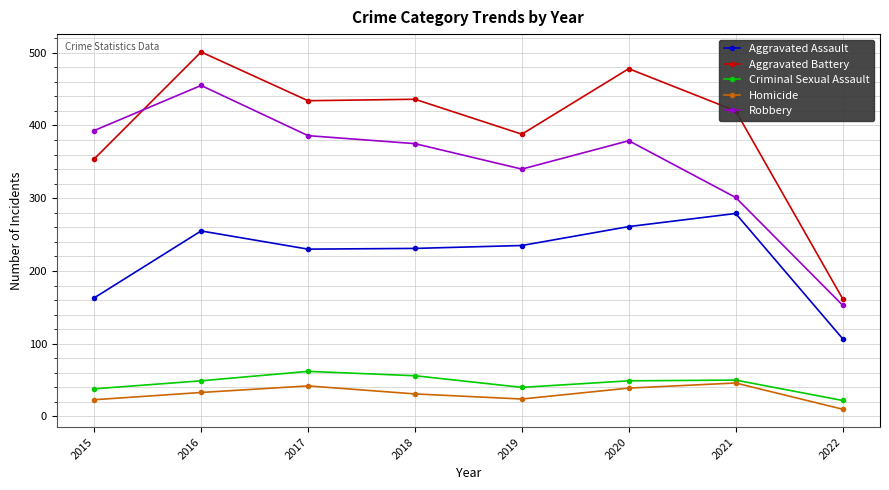

The Criminal Sexual Assault series shows 49 at 2020. True or false?

True